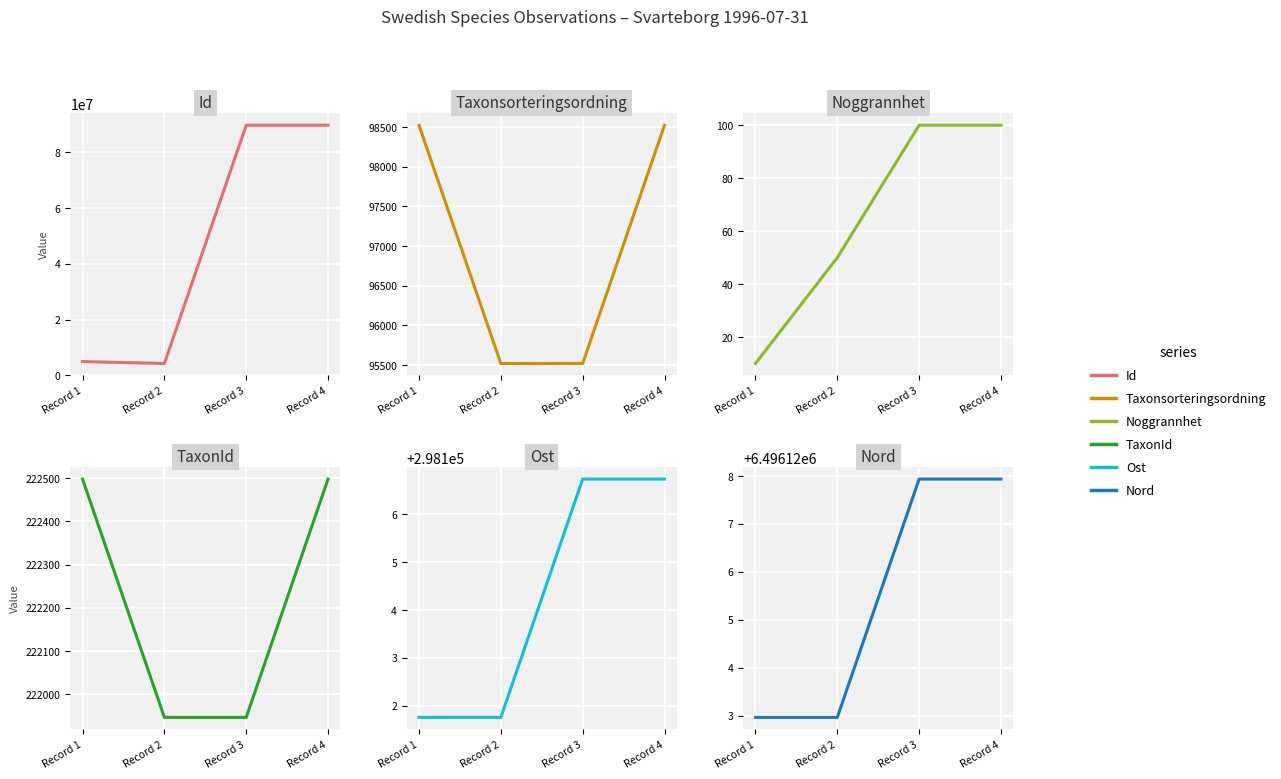

Between Record 2 and Record 3, which is larger?

Record 3